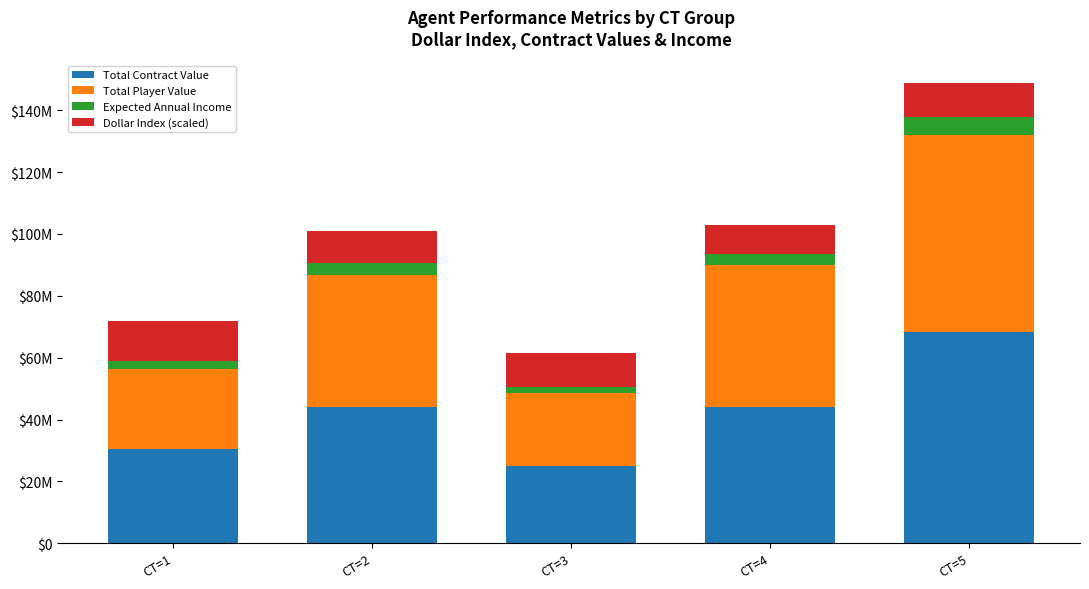

What are all the series names shown in the legend?

Total Contract Value, Total Player Value, Expected Annual Income, Dollar Index (scaled)